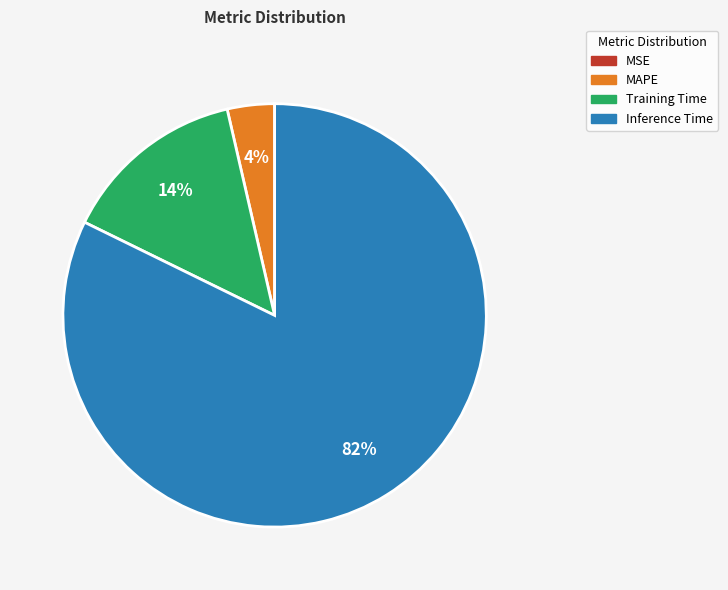

To the nearest percent, what is the difference between the largest and smallest slice percentages?

82%